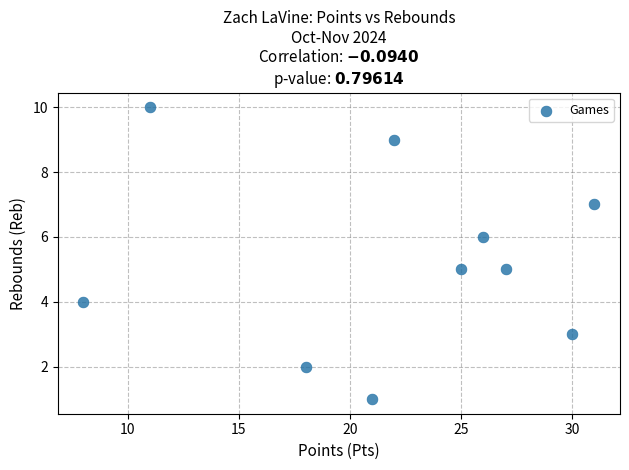

What is the average Y value?

5